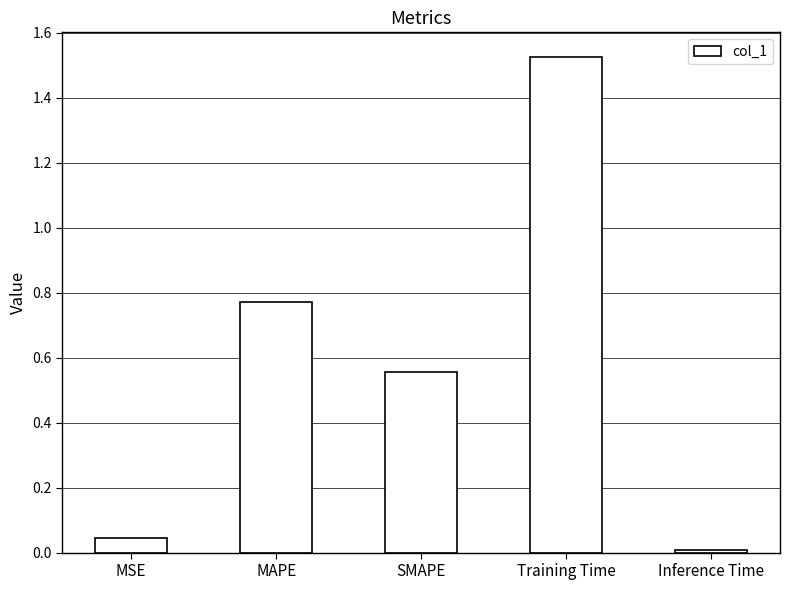

Which label corresponds to the largest value in the chart?

Training Time